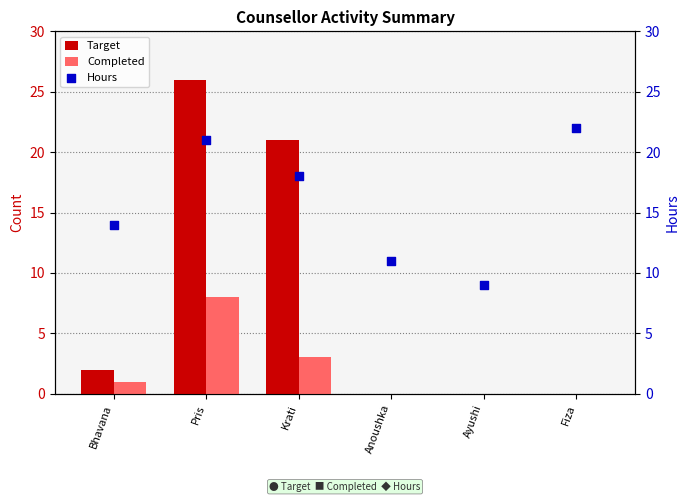

At which category is the sum across all series the highest?

Pris